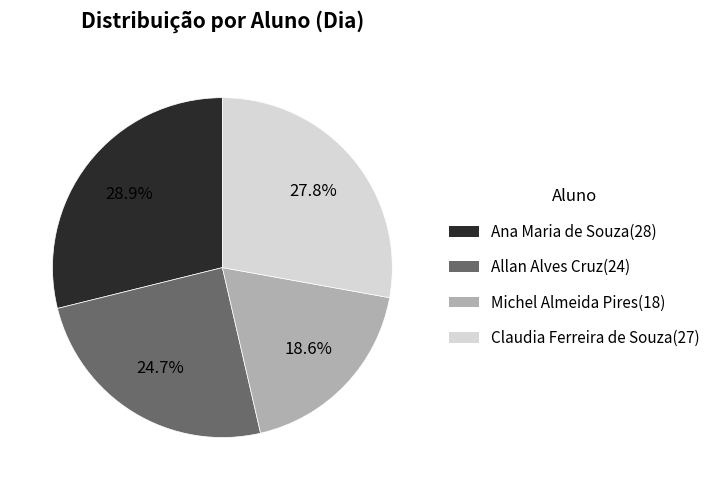

Does Michel Almeida Pires account for over 50% of the chart?

No